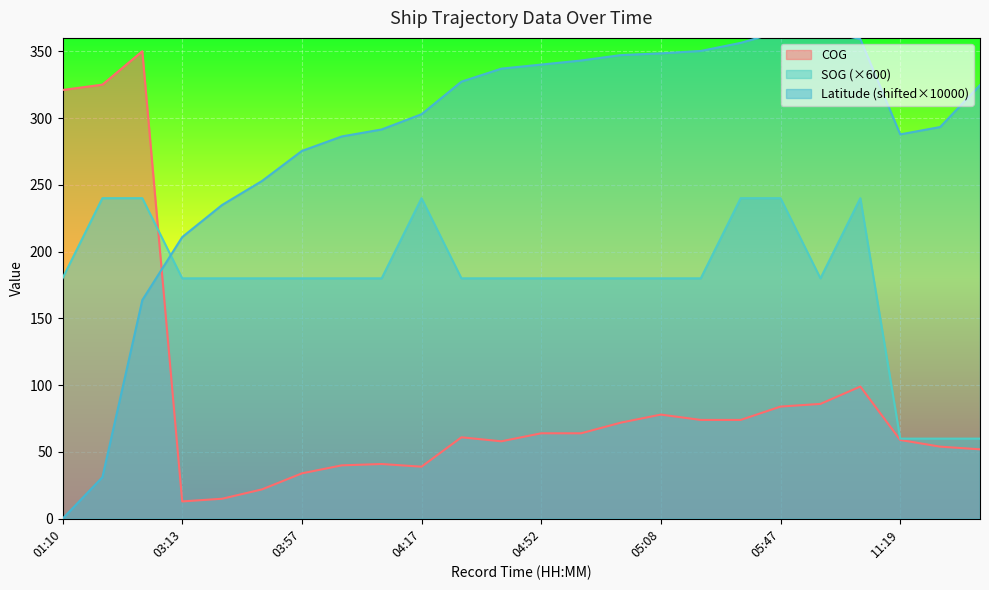

What is the label of the 19th point from the left?

05:47